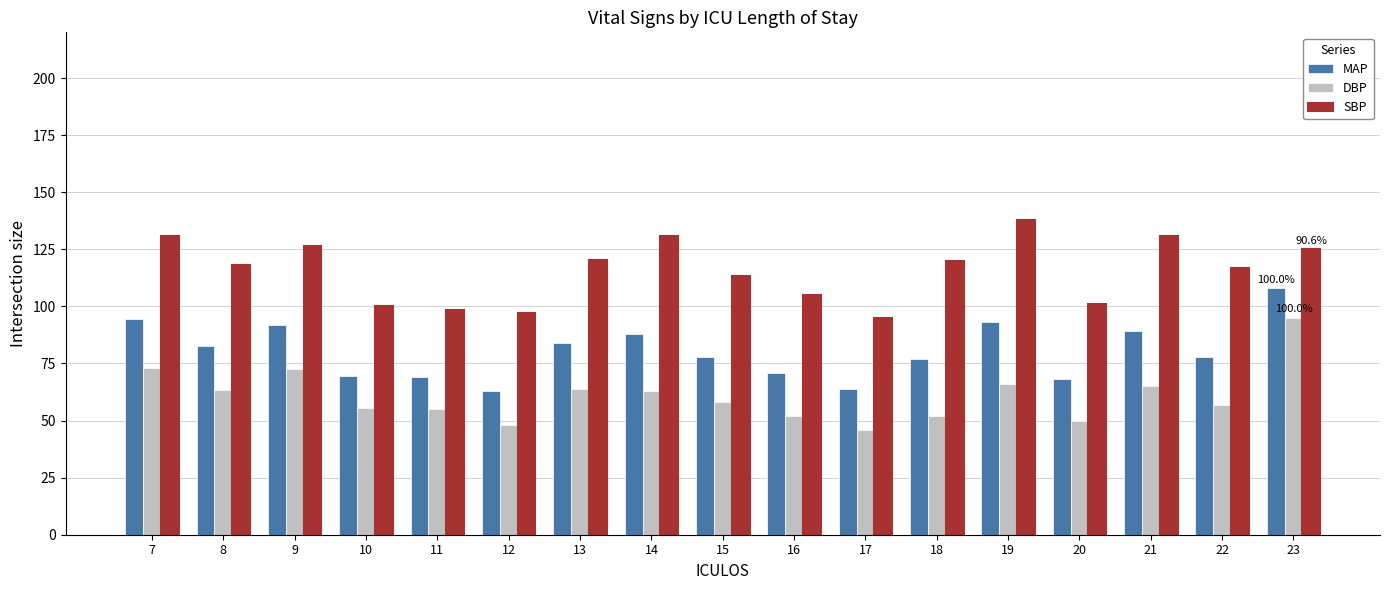

Which series changed the most between 15 and 23?

DBP